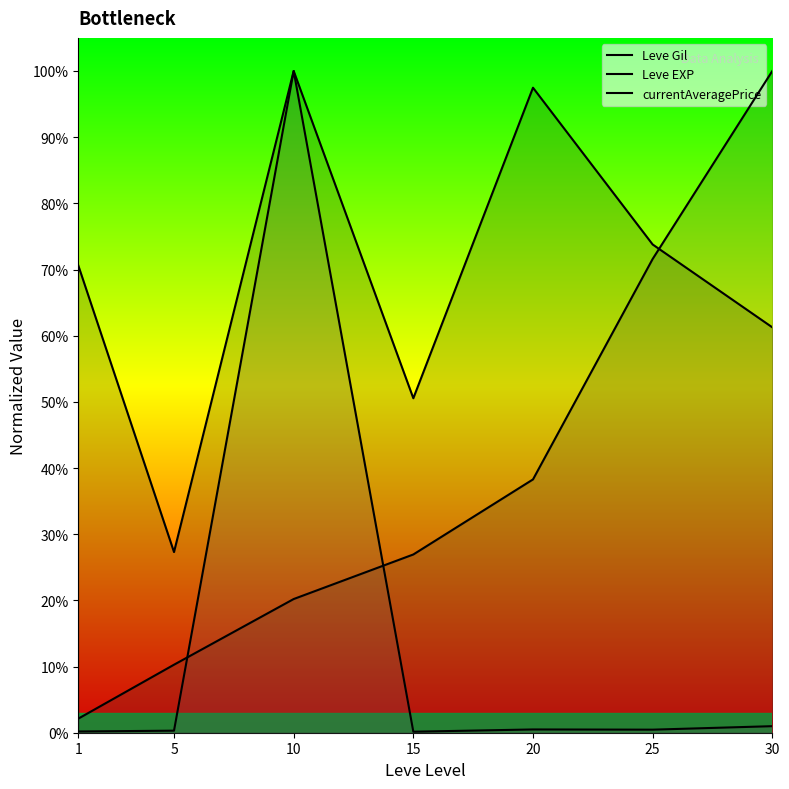

Which series has the largest range (max minus min)?

currentAveragePrice